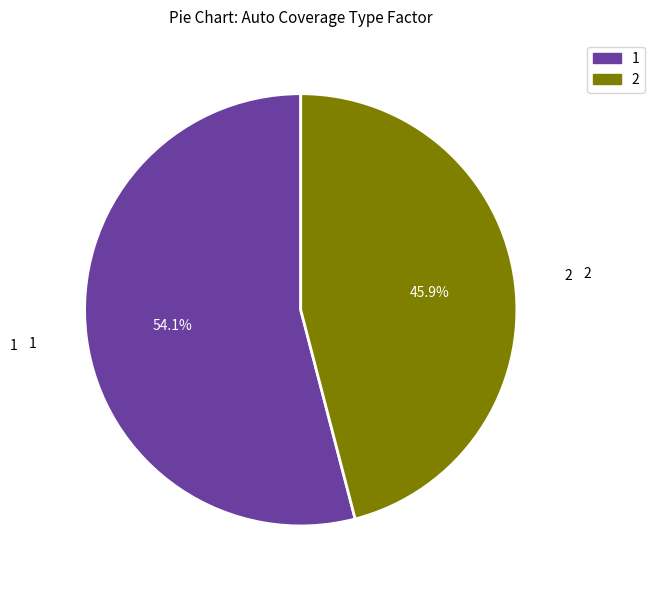

Is there a majority slice in this chart?

Yes